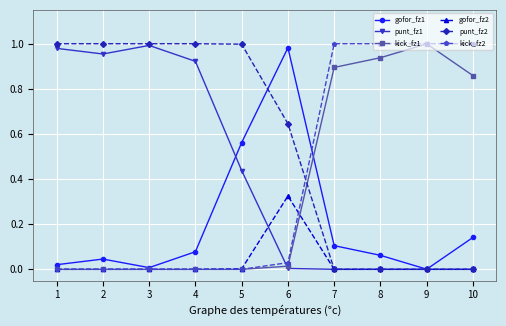

Which series has the largest total across all categories?

punt_fz2